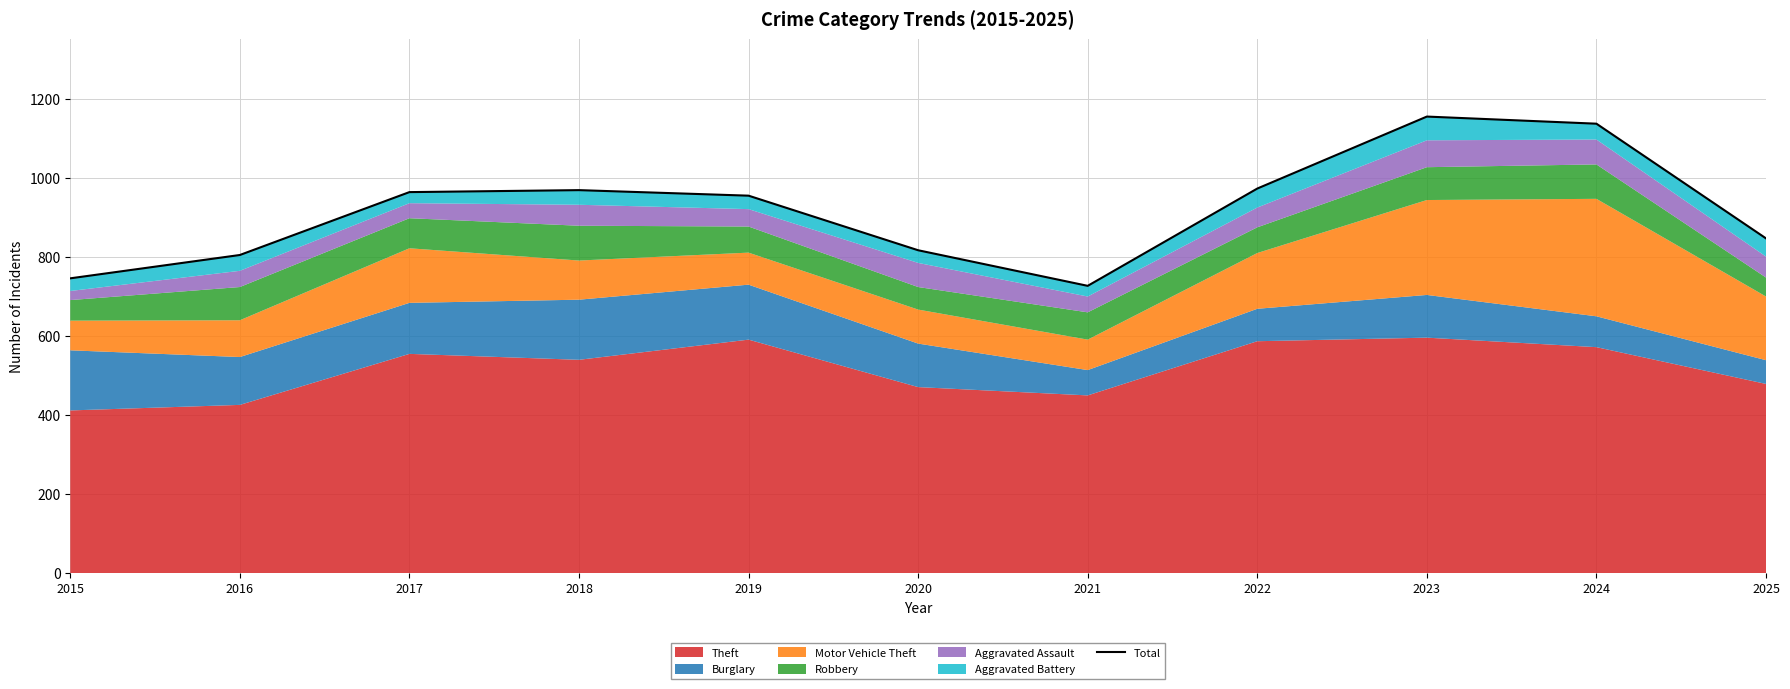

What is the value of the 9th point from the left?

1155